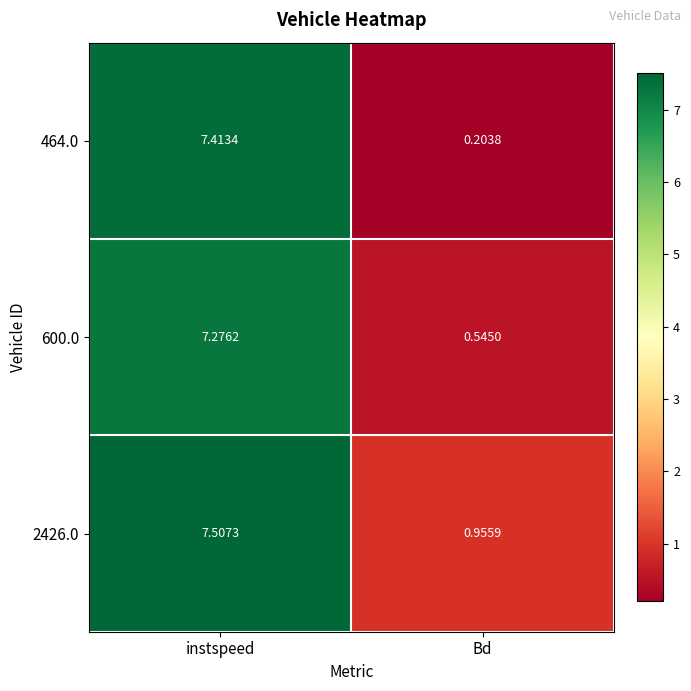

List the labels in order of 600.0 value, largest first.

instspeed, Bd